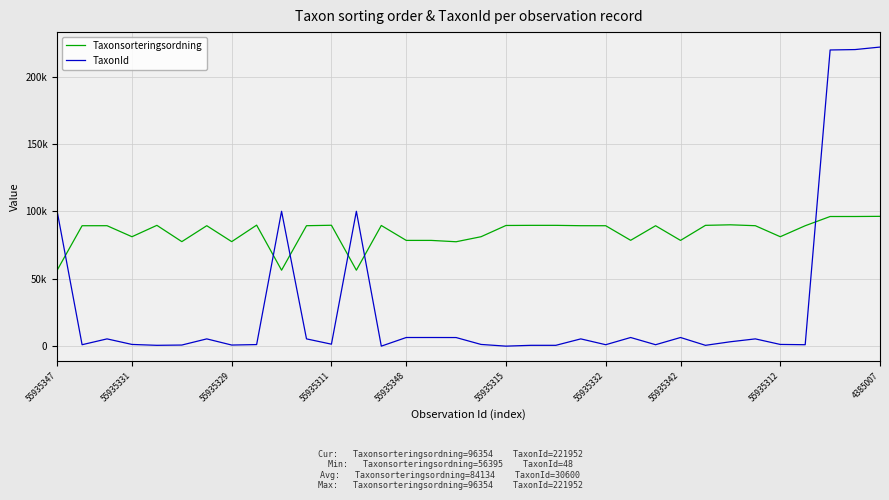

What are all the series names shown in the legend?

Taxonsorteringsordning, TaxonId